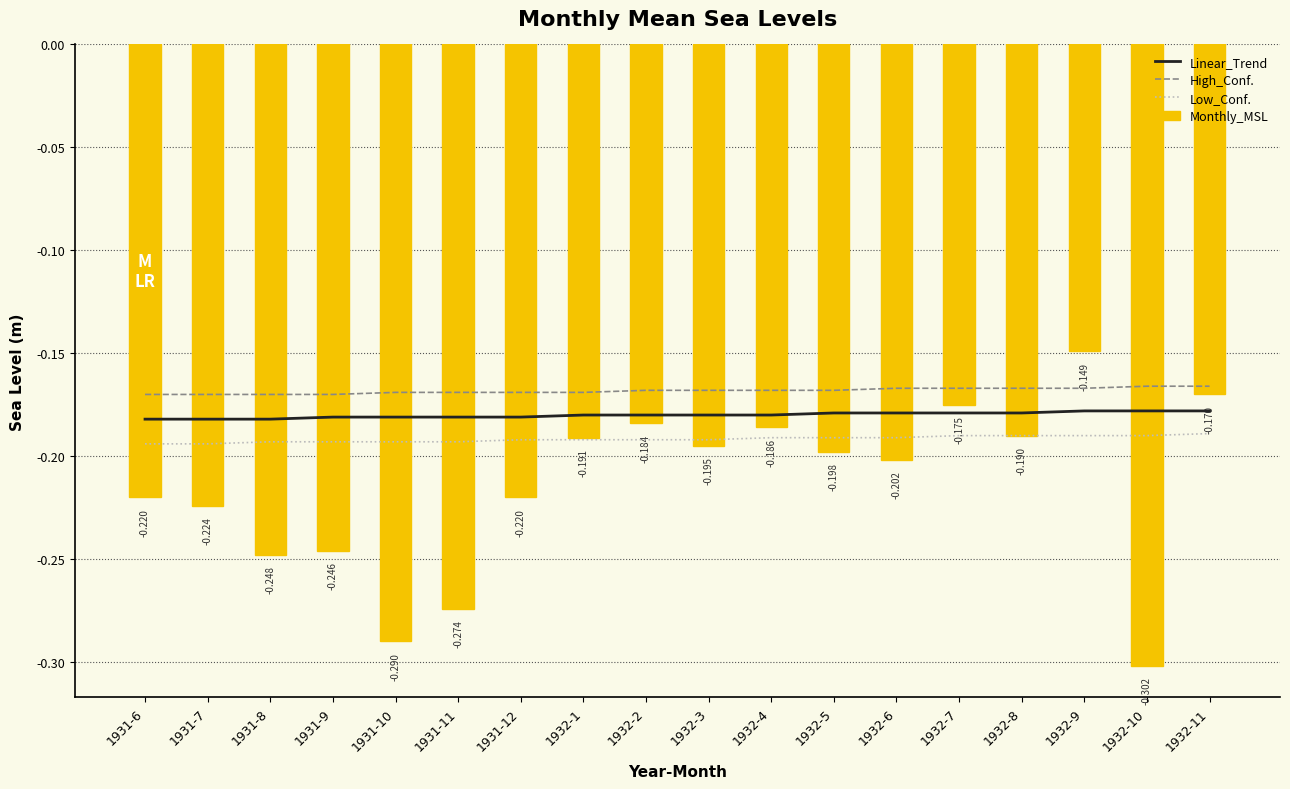

Reading right to left, transcribe all the data shown in this chart.

Linear_Trend: 1932-11=-0.2	1932-10=-0.2	1932-9=-0.2	1932-8=-0.2	1932-7=-0.2	1932-6=-0.2	1932-5=-0.2	1932-4=-0.2	1932-3=-0.2	1932-2=-0.2	1932-1=-0.2	1931-12=-0.2	1931-11=-0.2	1931-10=-0.2	1931-9=-0.2	1931-8=-0.2	1931-7=-0.2	1931-6=-0.2
High_Conf.: 1932-11=-0.2	1932-10=-0.2	1932-9=-0.2	1932-8=-0.2	1932-7=-0.2	1932-6=-0.2	1932-5=-0.2	1932-4=-0.2	1932-3=-0.2	1932-2=-0.2	1932-1=-0.2	1931-12=-0.2	1931-11=-0.2	1931-10=-0.2	1931-9=-0.2	1931-8=-0.2	1931-7=-0.2	1931-6=-0.2
Low_Conf.: 1932-11=-0.2	1932-10=-0.2	1932-9=-0.2	1932-8=-0.2	1932-7=-0.2	1932-6=-0.2	1932-5=-0.2	1932-4=-0.2	1932-3=-0.2	1932-2=-0.2	1932-1=-0.2	1931-12=-0.2	1931-11=-0.2	1931-10=-0.2	1931-9=-0.2	1931-8=-0.2	1931-7=-0.2	1931-6=-0.2
Monthly_MSL: 1932-11=-0.2	1932-10=-0.3	1932-9=-0.1	1932-8=-0.2	1932-7=-0.2	1932-6=-0.2	1932-5=-0.2	1932-4=-0.2	1932-3=-0.2	1932-2=-0.2	1932-1=-0.2	1931-12=-0.2	1931-11=-0.3	1931-10=-0.3	1931-9=-0.2	1931-8=-0.2	1931-7=-0.2	1931-6=-0.2